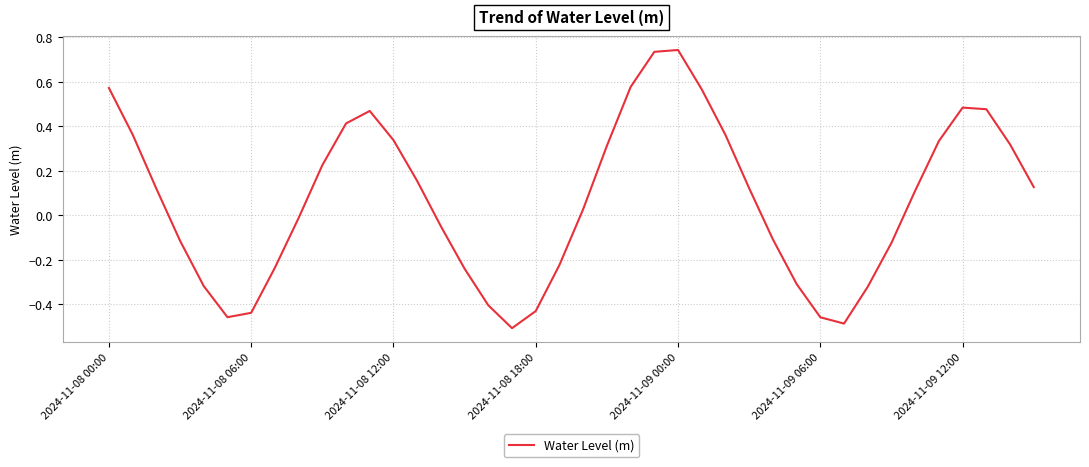

What is the sum of all values?

2.7